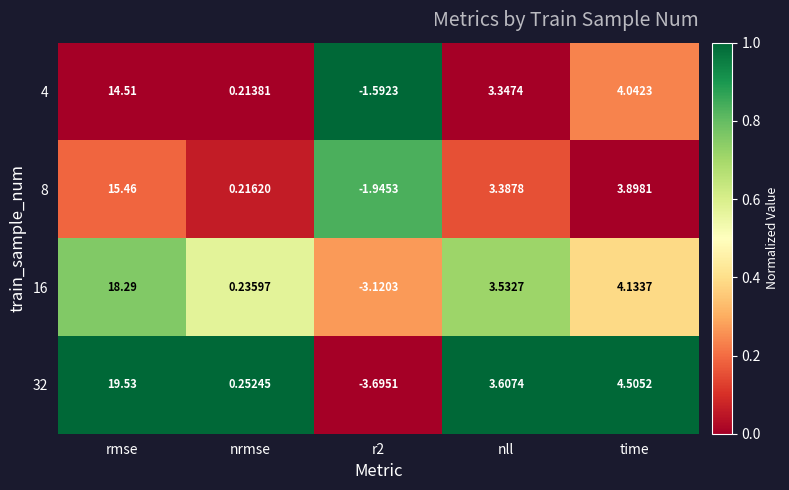

Is the value of 16 at nll greater than the value of 32 at time?

No